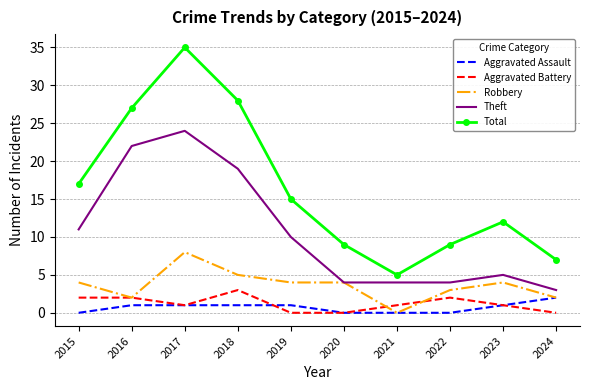

True or false: Theft and Total intersect in this chart.

False